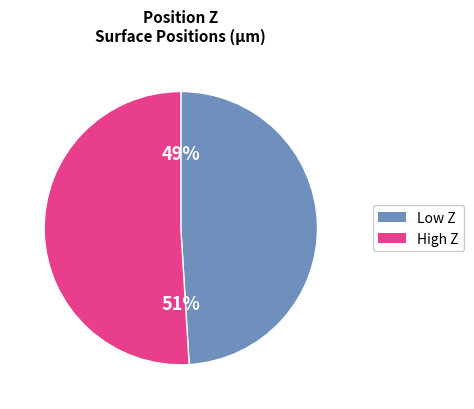

Does High Z account for over 50% of the chart?

Yes